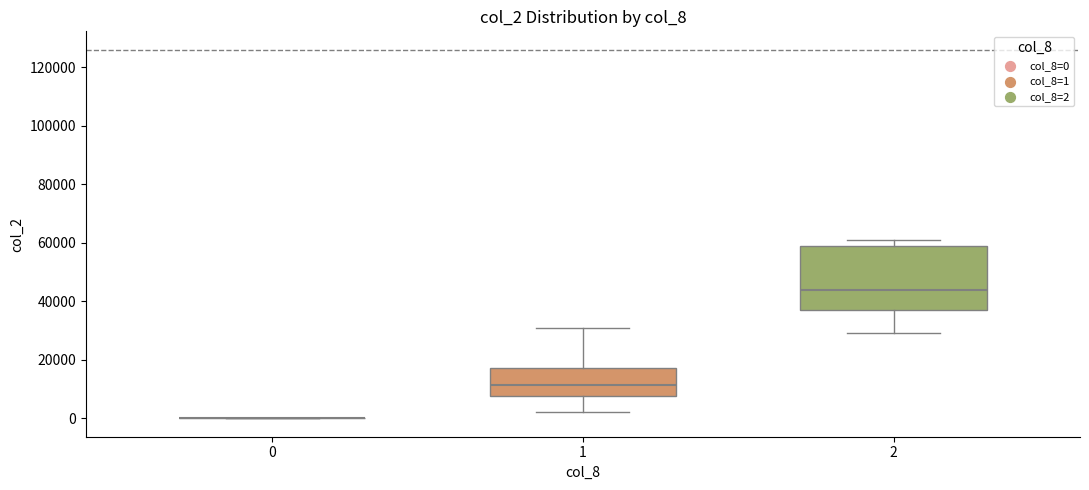

Where does the median line of the box at x = 2 sit on the y-axis? The values are not printed on the chart, so give them approximately, as read against the axis.

44000